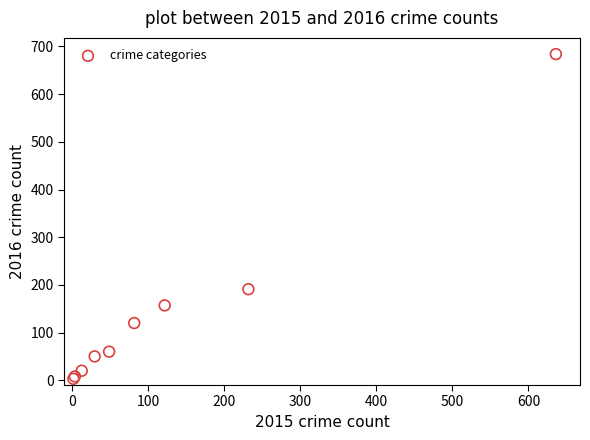

What Y value in the scatter plot is closest to 343?

191